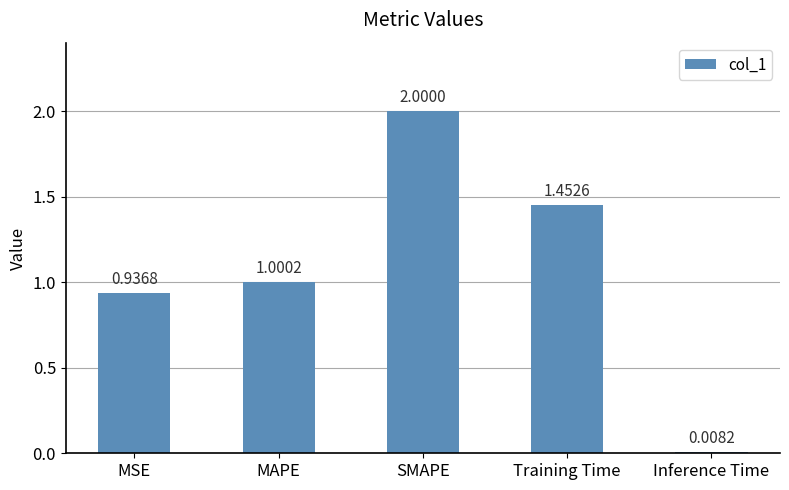

Is it true that the value at MAPE is 1.0?

True